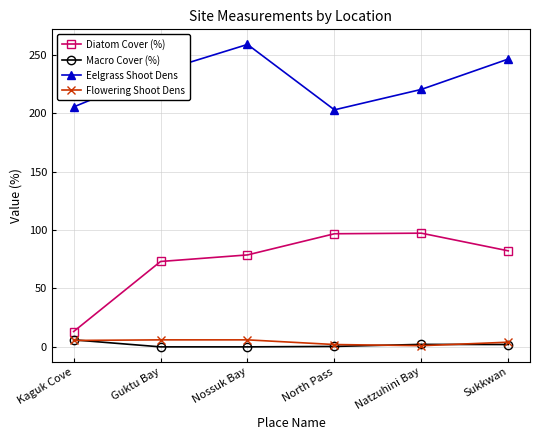

What is the label of the 3rd point from the right?

North Pass